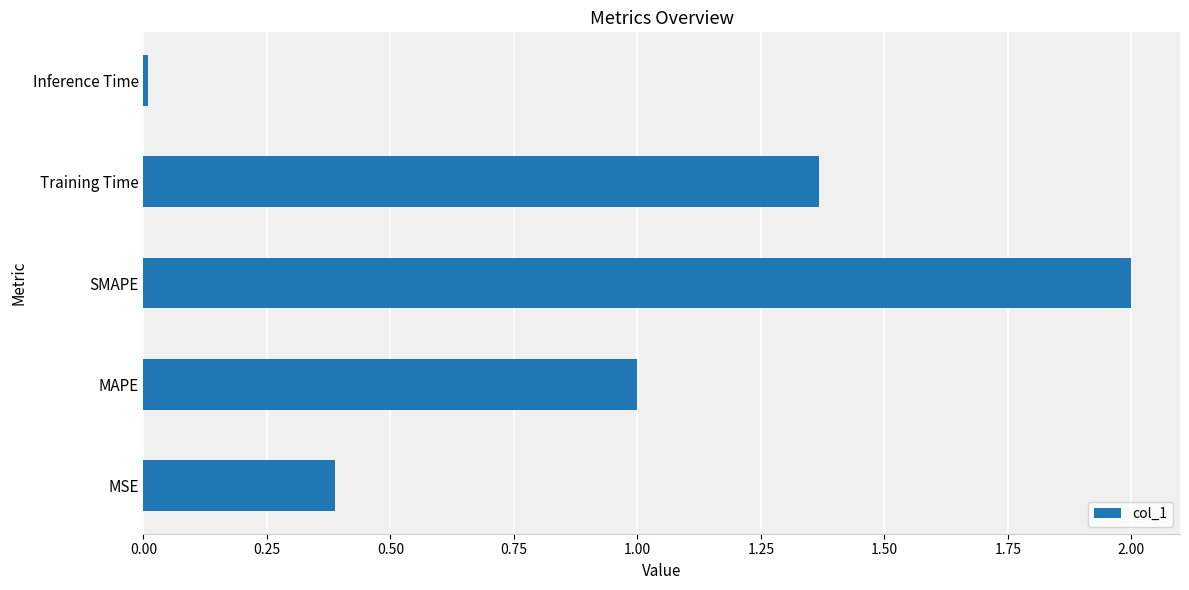

How many bars are there in total?

5